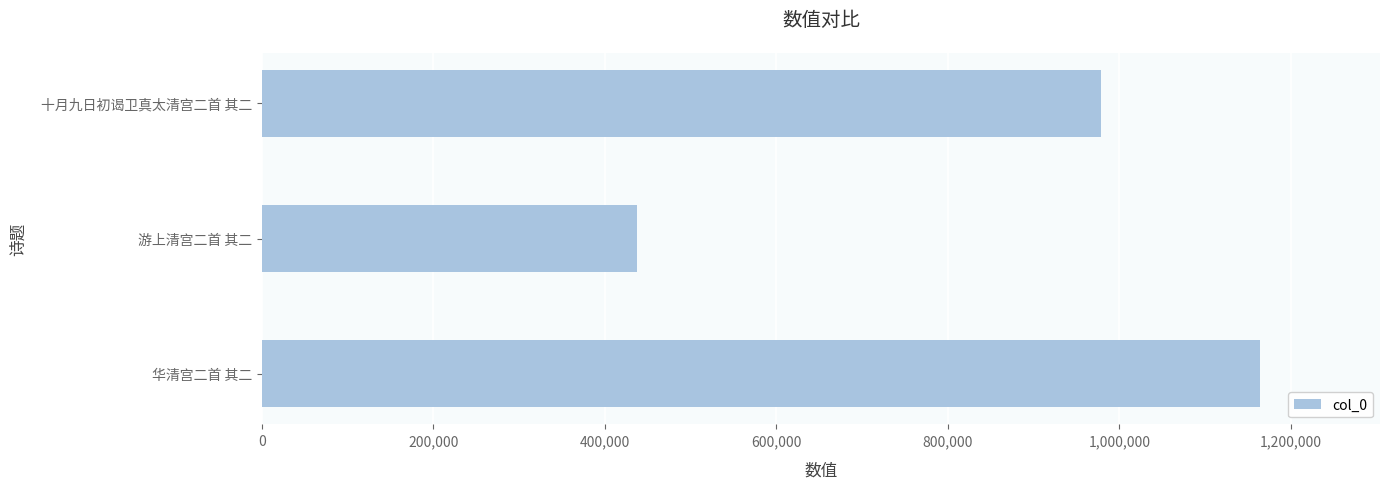

The value at 游上清宫二首 其二 is 437468. True or false?

True